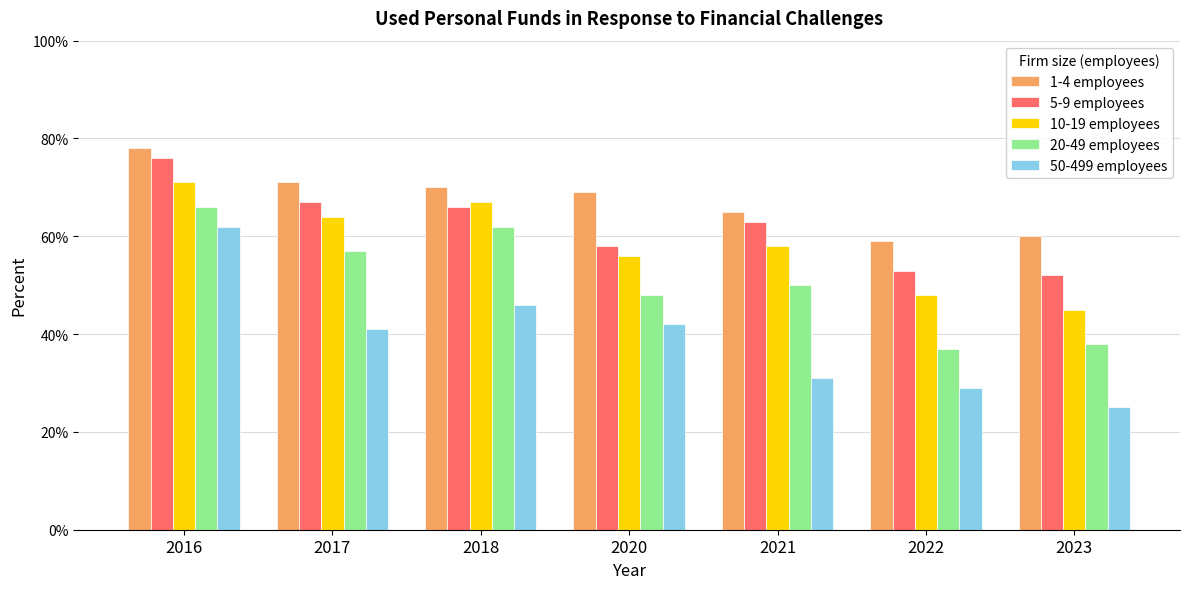

Rank the series at 2021 from lowest to highest value.

50-499 employees, 20-49 employees, 10-19 employees, 5-9 employees, 1-4 employees